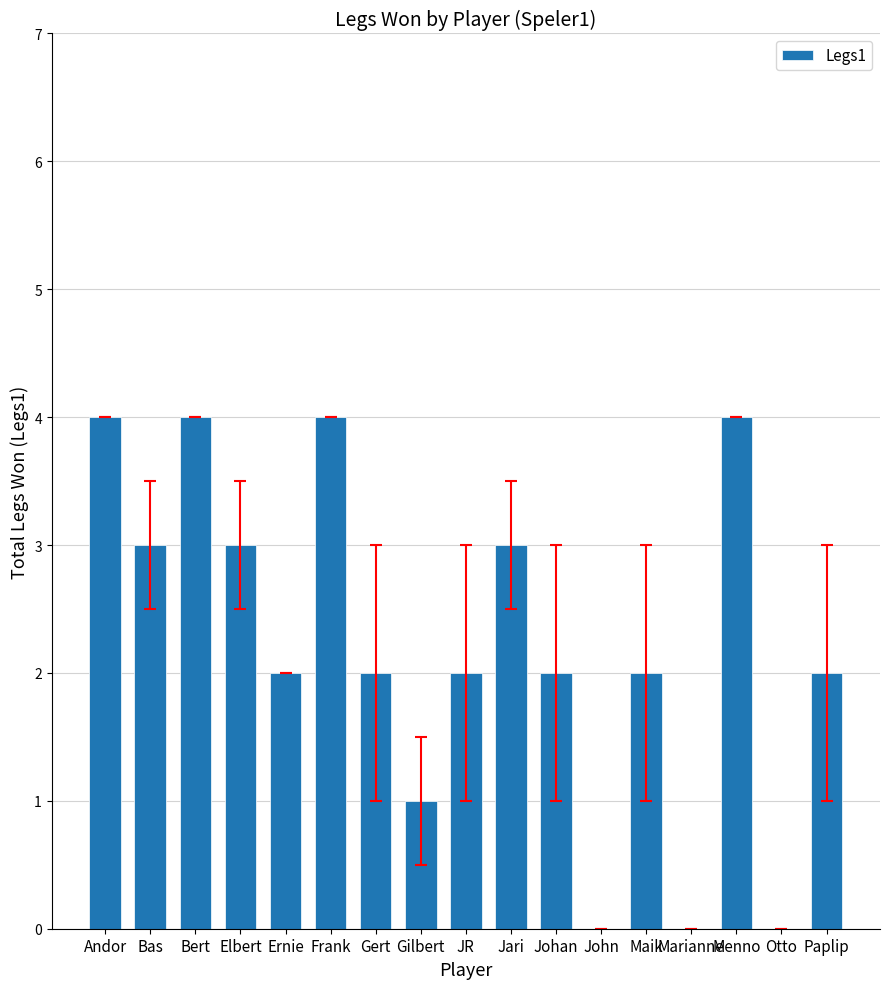

Count the number of data series in this chart.

1